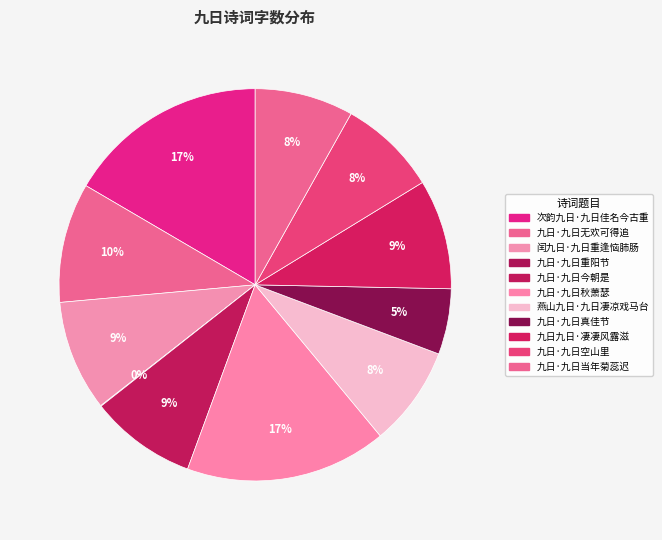

To the nearest percent, what is the difference between the 九日·九日无欢可得追 and 九日九日·凄凄风露滋 slice percentages?

1%